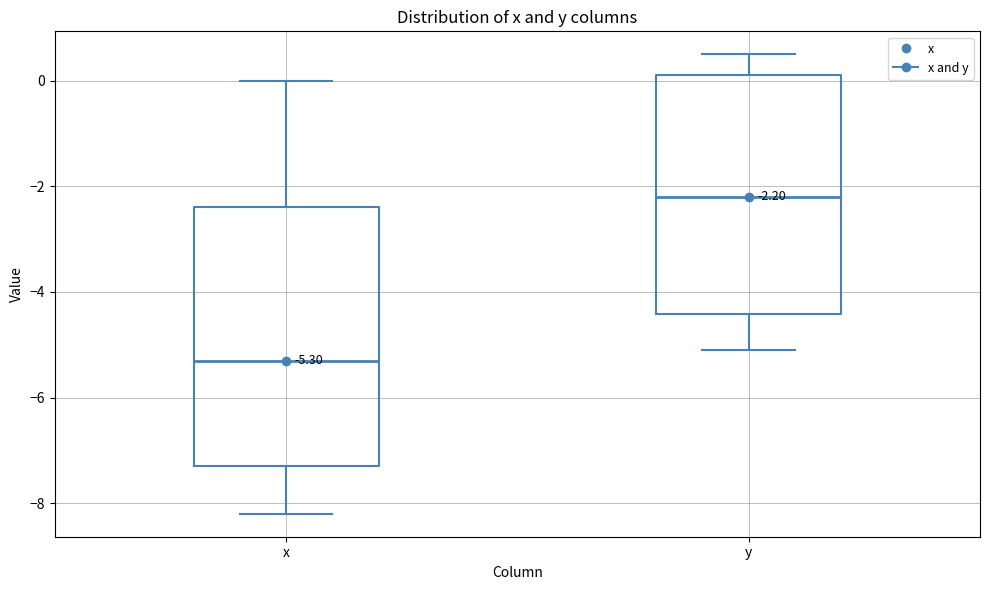

Which box has the lowest median line?

x